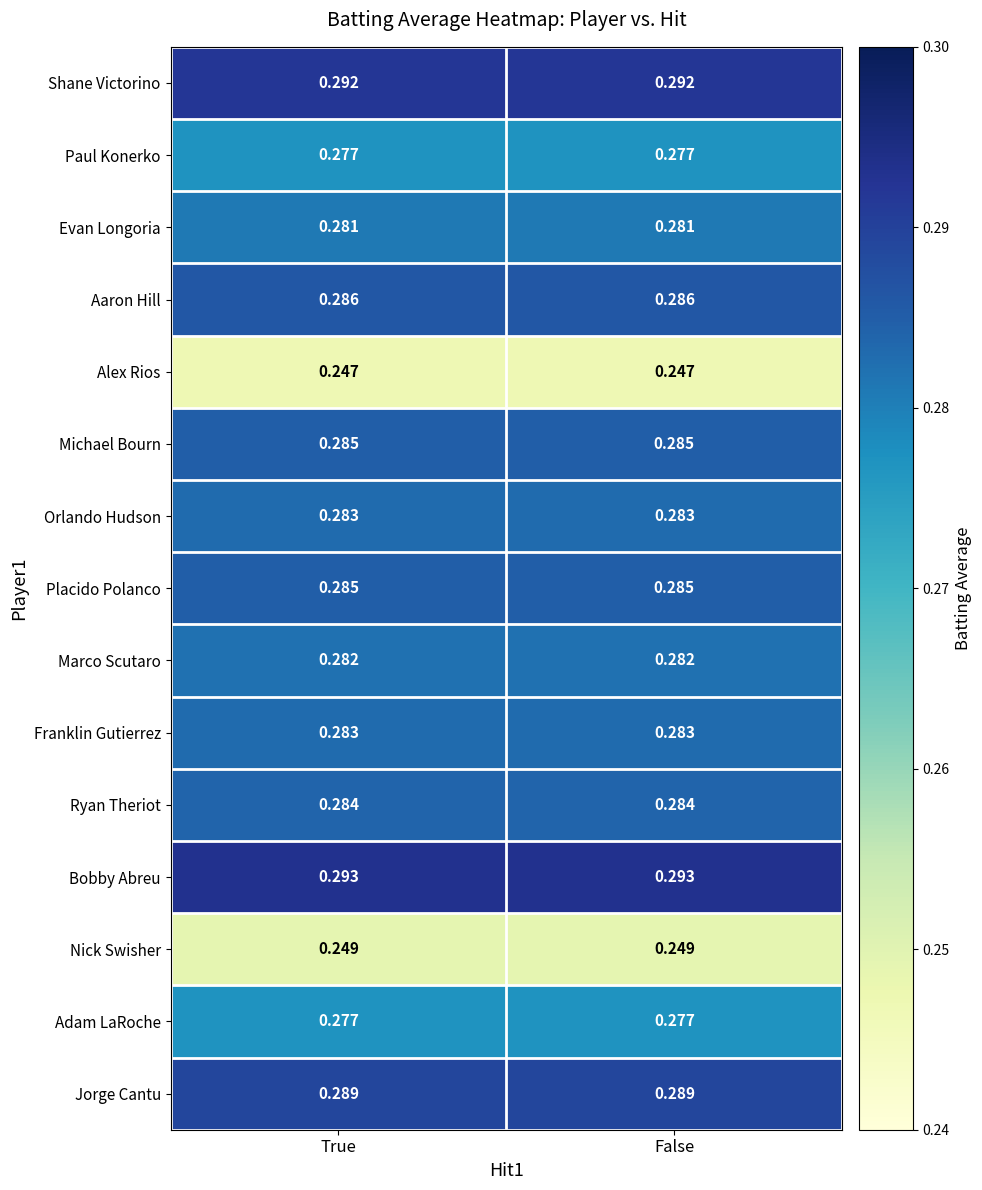

Count the number of data series in this chart.

15